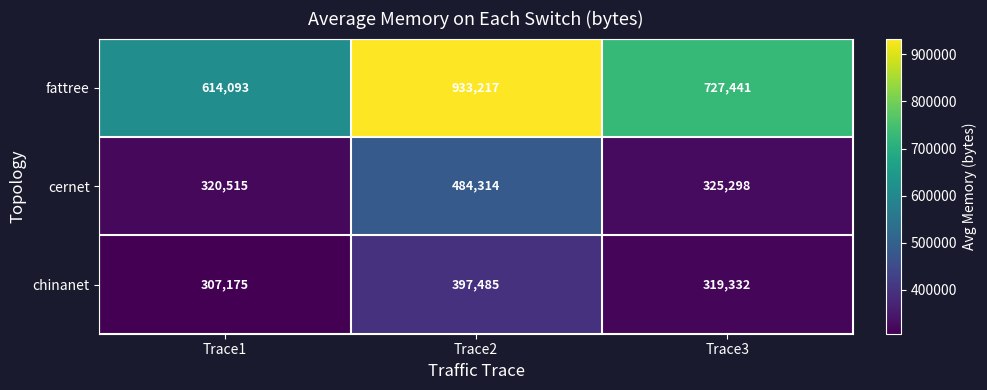

Count the number of data series in this chart.

3